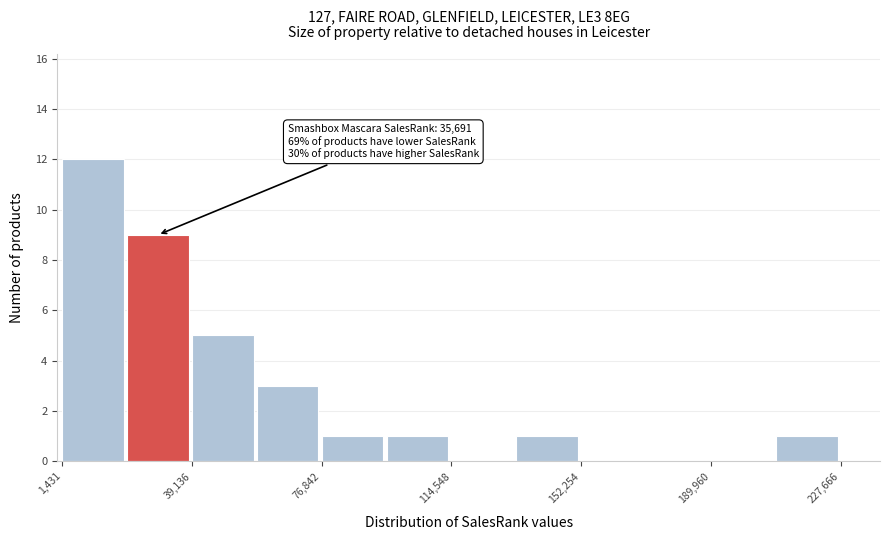

Read against the x-axis, roughly where is the centre of the tallest bar?

10000